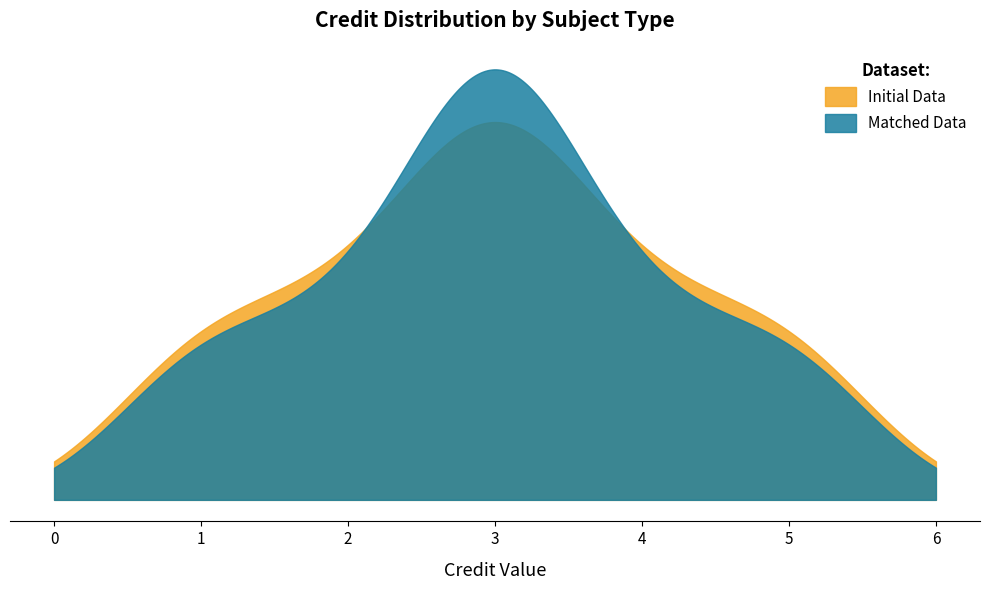

Does the chart display data point markers on the line(s)?

No